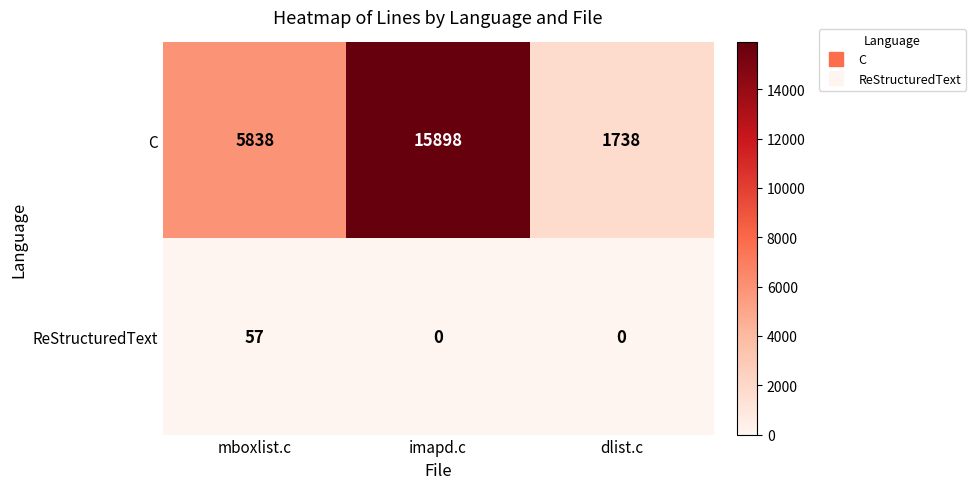

What is the difference between the highest and lowest values at mboxlist.c?

5781